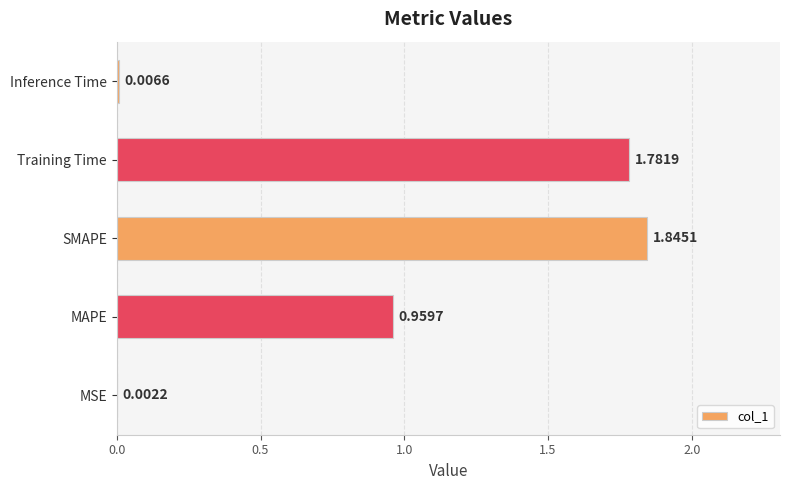

Which category has the highest value across all series?

SMAPE